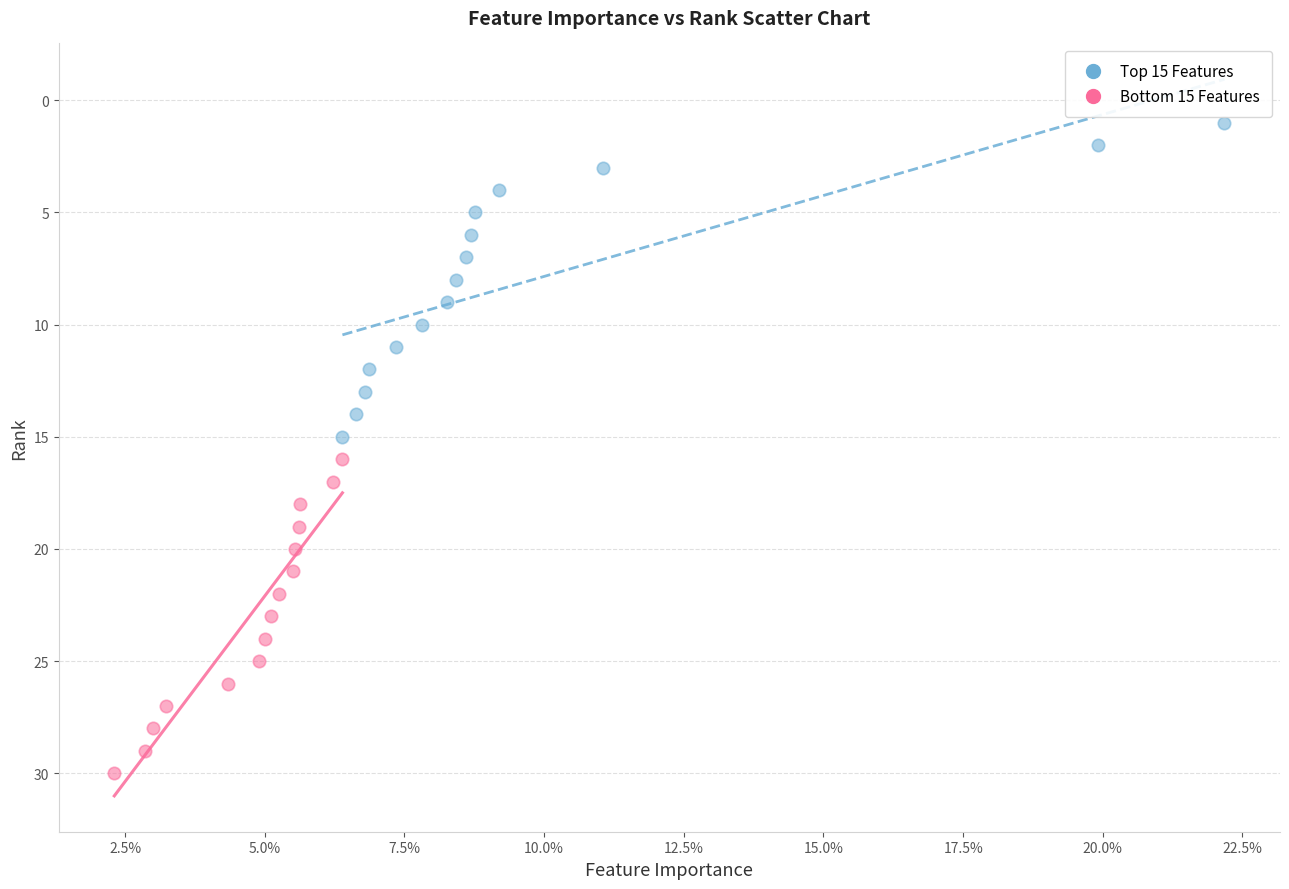

Which series reaches the maximum Y coordinate?

Bottom 15 Features